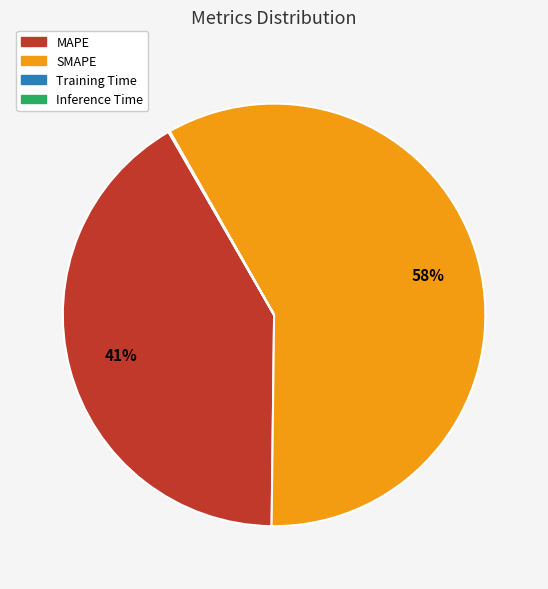

To the nearest percent, what percentage of the pie is MAPE?

41%